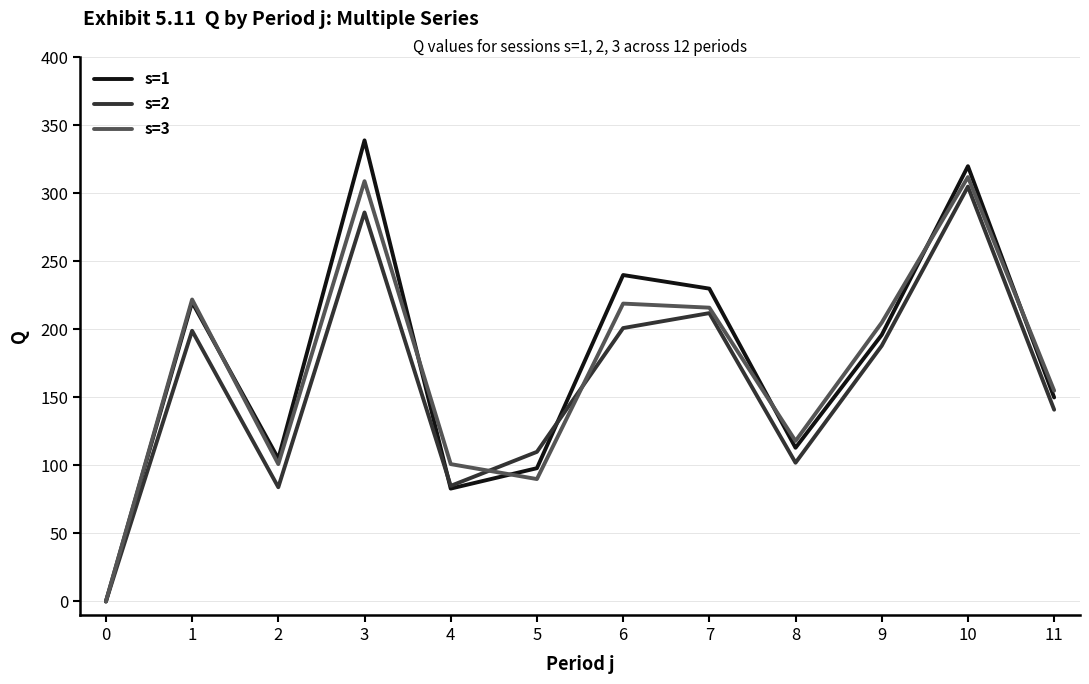

What is the difference between the s=3 values at 7 and 4?

115